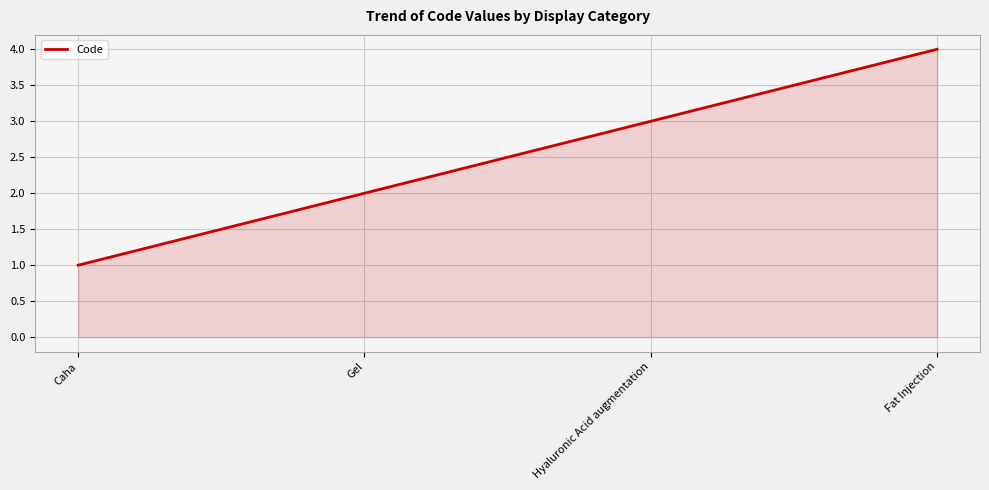

True or false: the data has more than 2 interior local peaks.

False